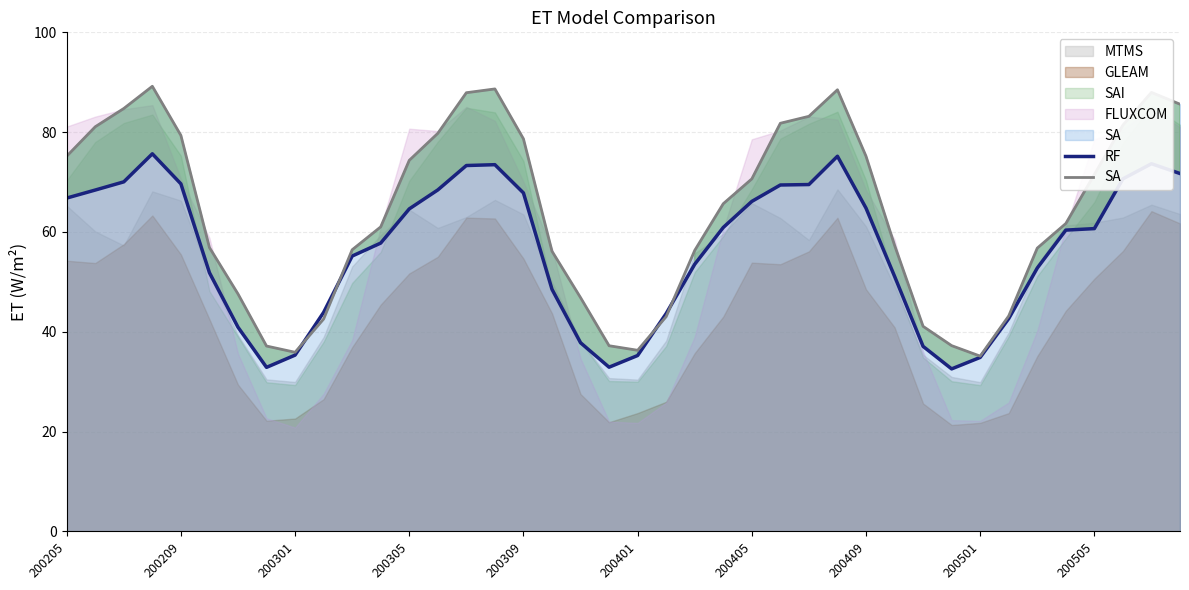

The value of SA at 200505 is 71.5. True or false?

True